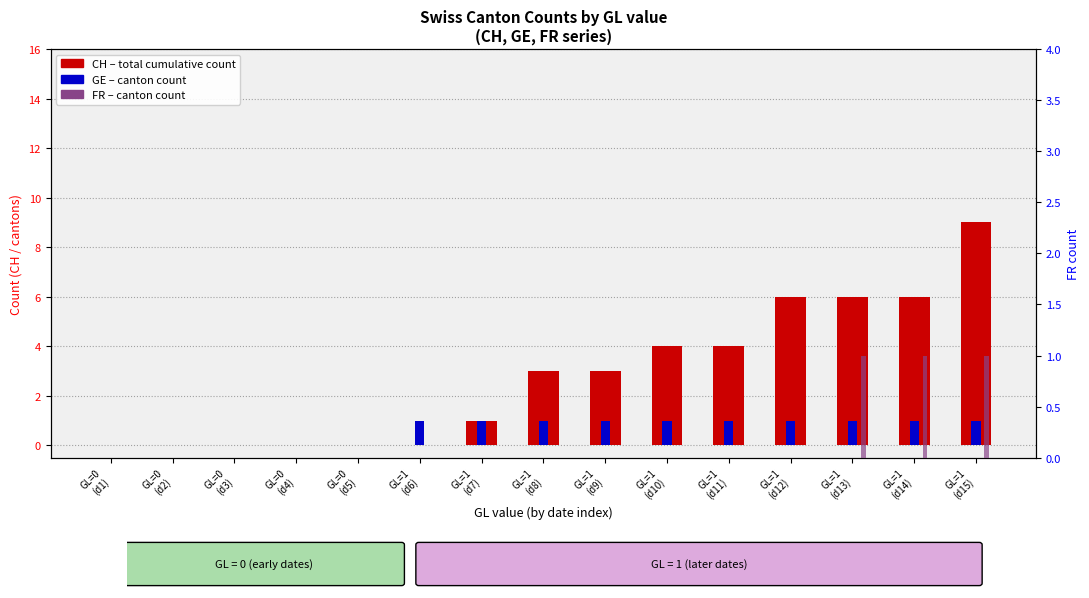

What is the sum of the GE values at GL=1
(d13) and GL=0
(d4)?

1